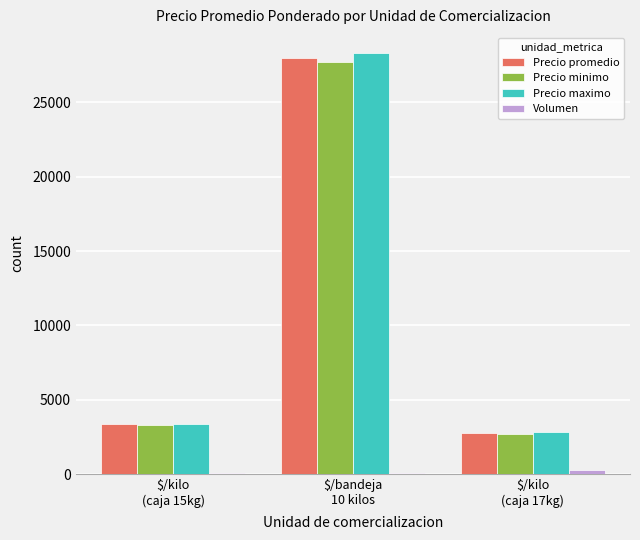

What is the sum of all Precio promedio values?

34124